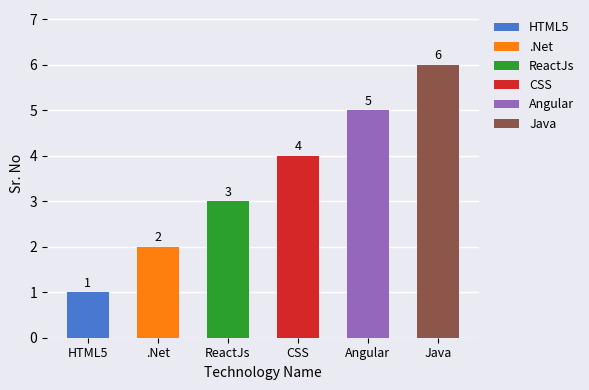

Count the number of categories in the chart.

6